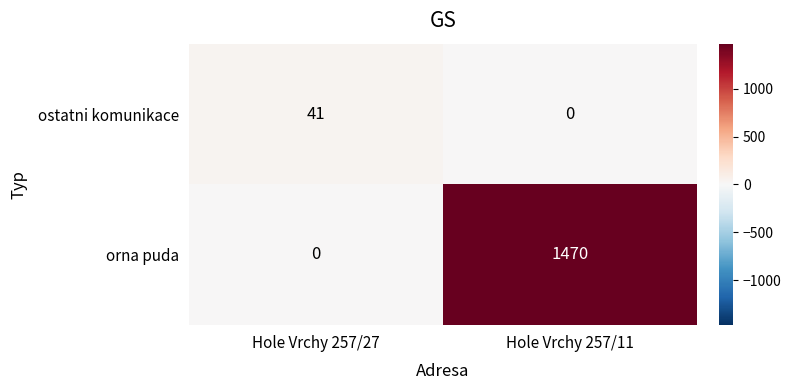

List the series in order of their overall mean, lowest first.

ostatni komunikace, orna puda